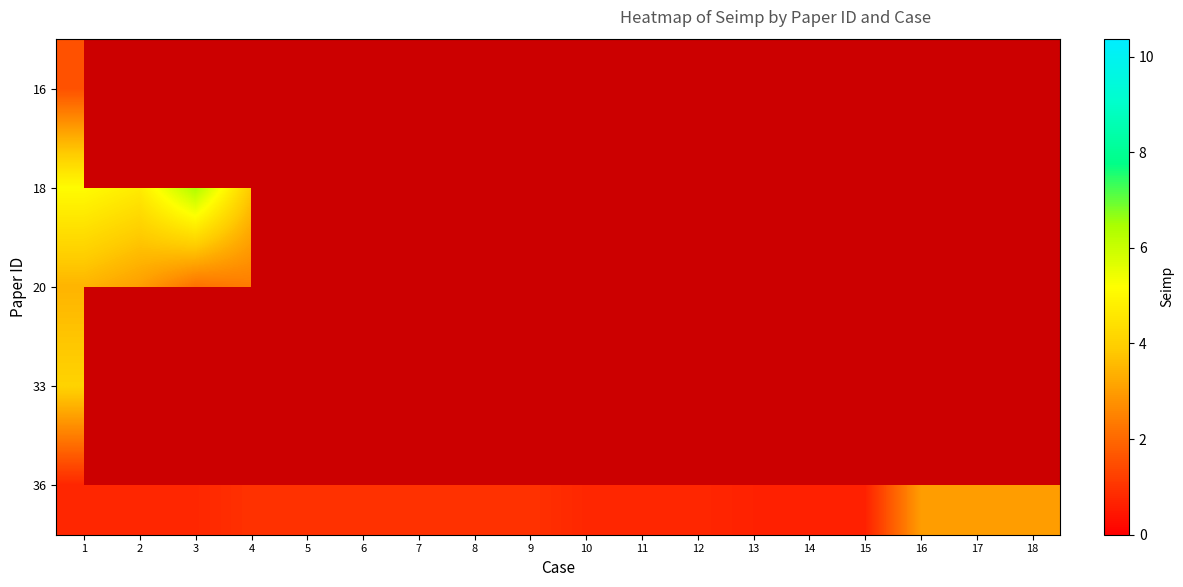

List the labels in order of 16 value, largest first.

1, 2, 3, 4, 5, 6, 7, 8, 9, 10, 11, 12, 13, 14, 15, 16, 17, 18